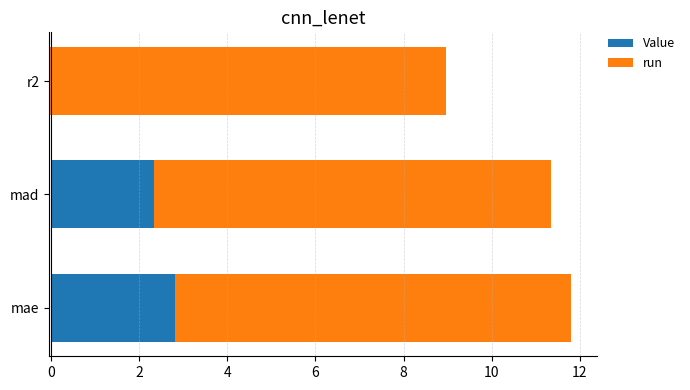

True or false: Value has a value of 2.3 at mad.

True